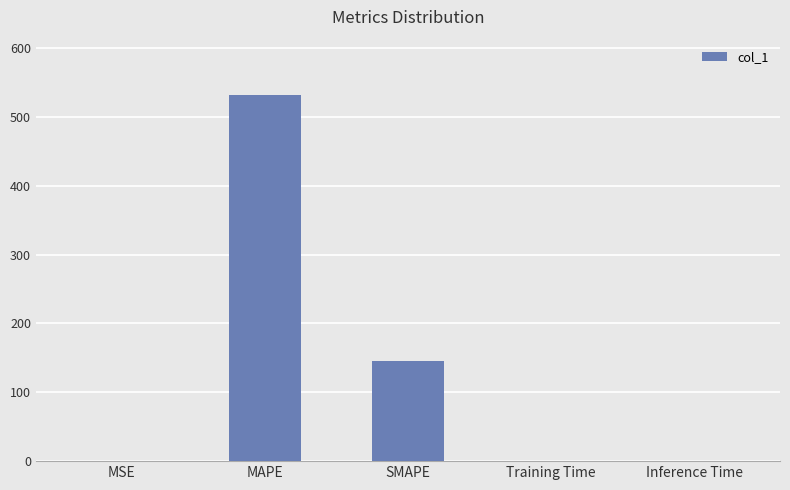

Is it true that the value at MSE is 0.1?

True